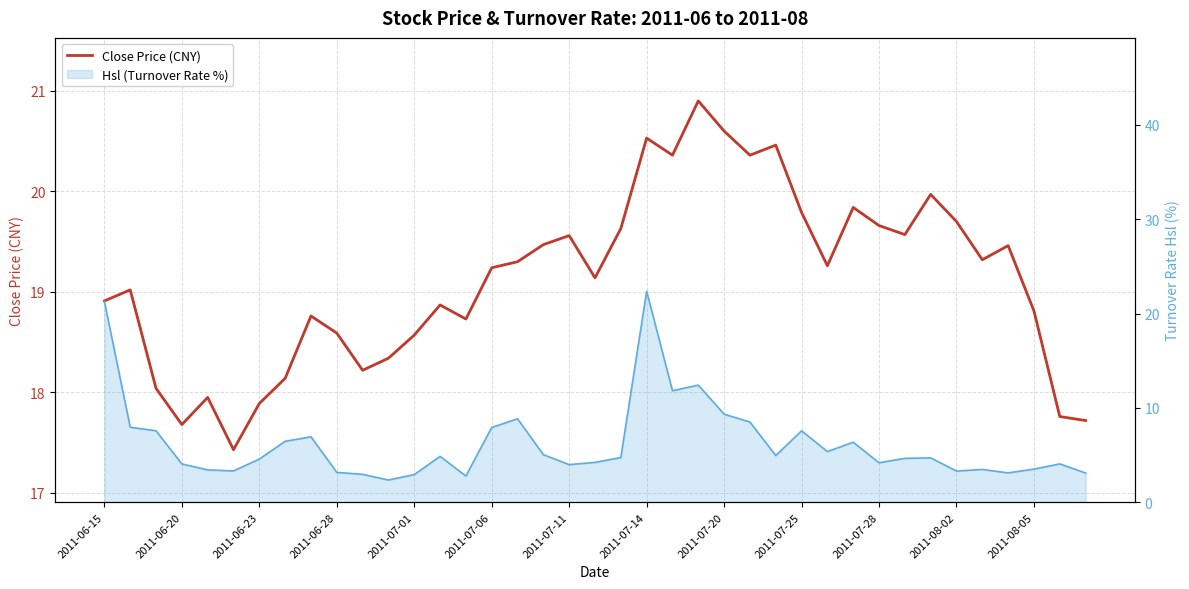

The chart shows a value of 35.9 at 2011-07-20. True or false?

False